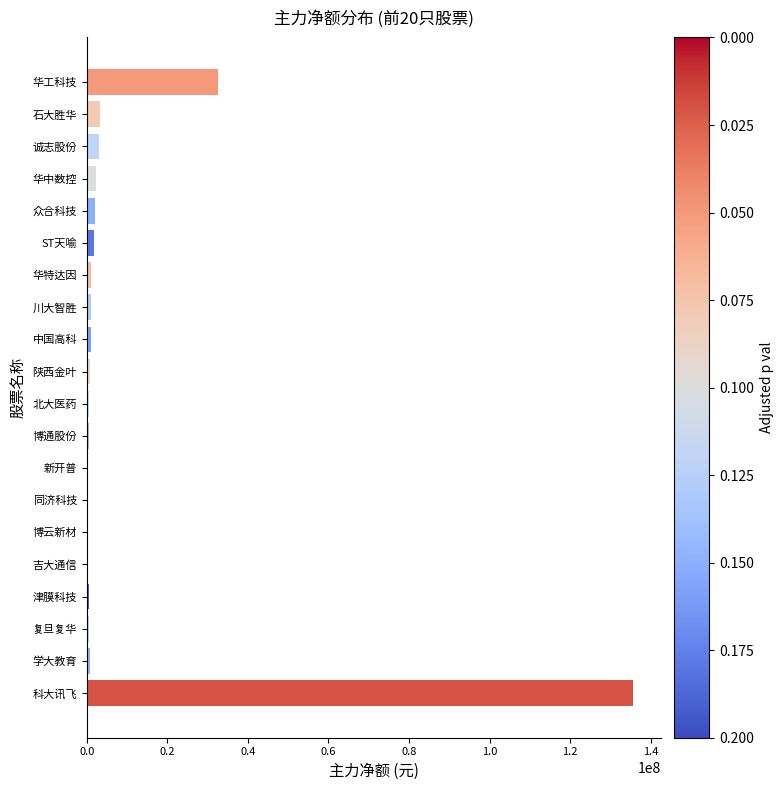

What is the greatest value displayed?

135635546